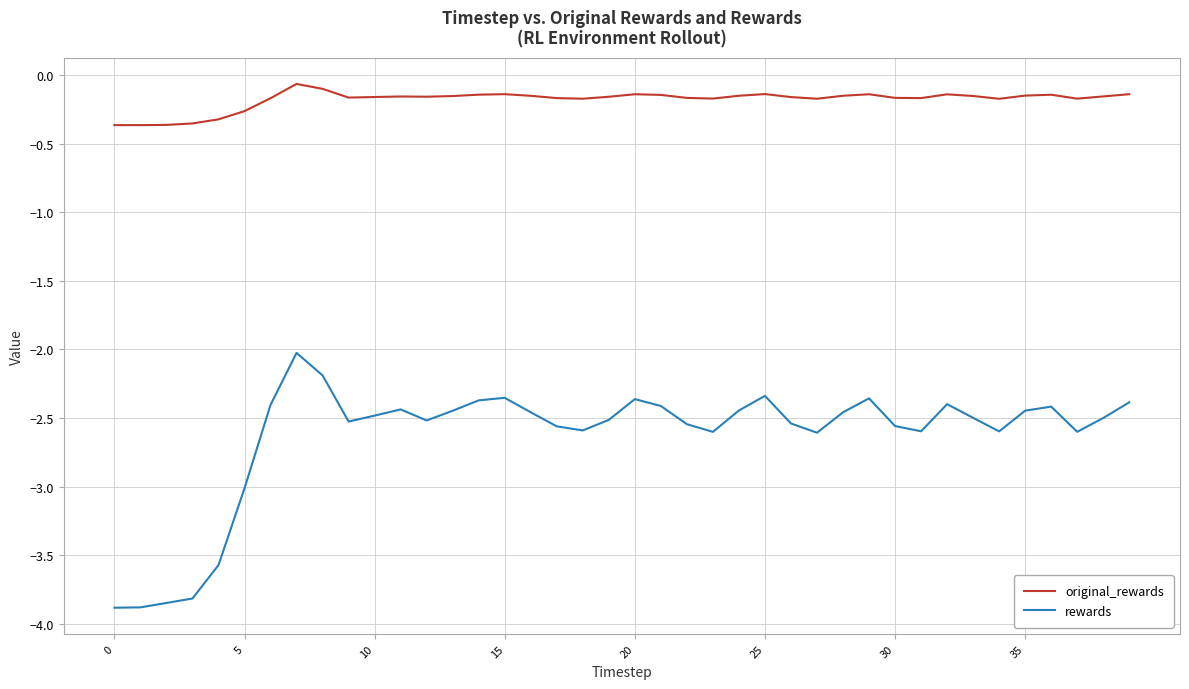

Which series has the largest total across all categories?

original_rewards